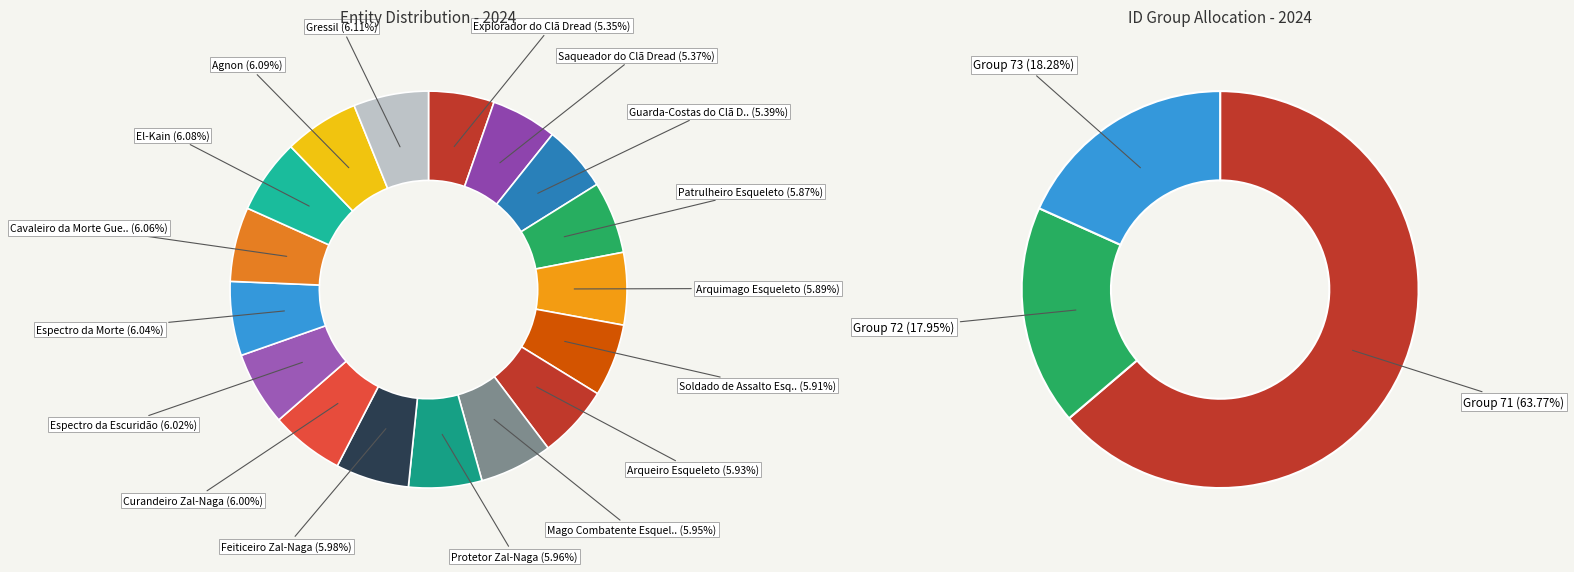

How much of the chart is everything except Agnon?

93.9%